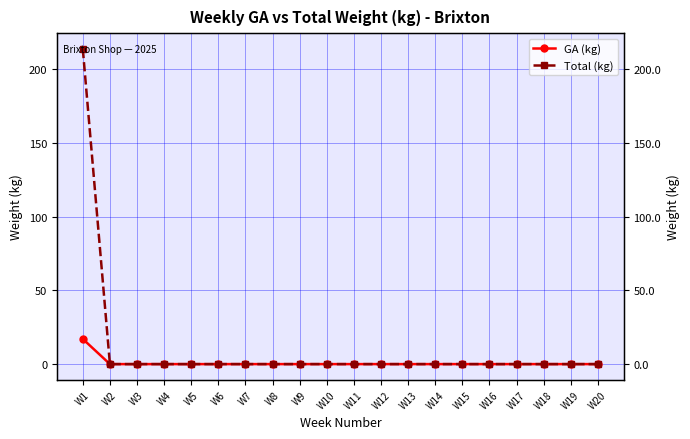

Which label corresponds to the smallest value in the chart?

W2